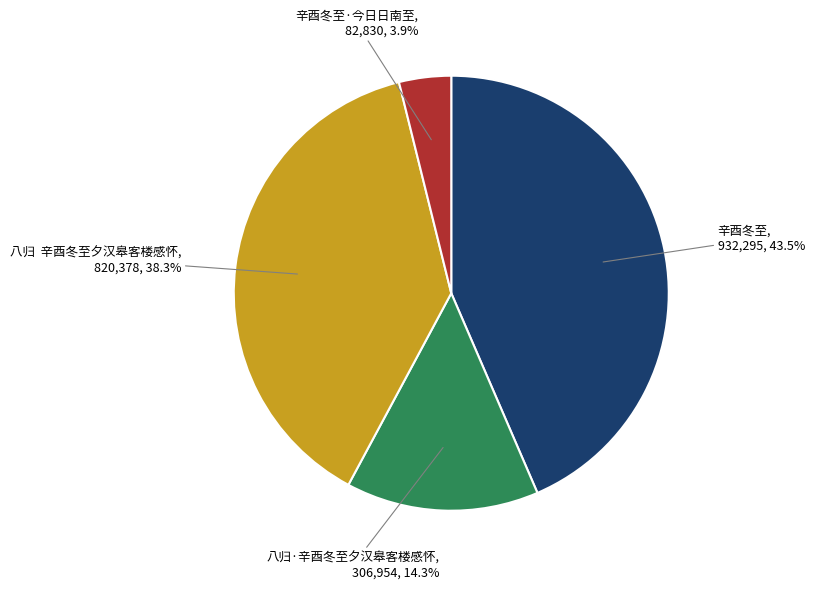

Combined, do 八归·辛酉冬至夕汉皋客楼感怀 and 八归 辛酉冬至夕汉皋客楼感怀 account for over 50%?

Yes